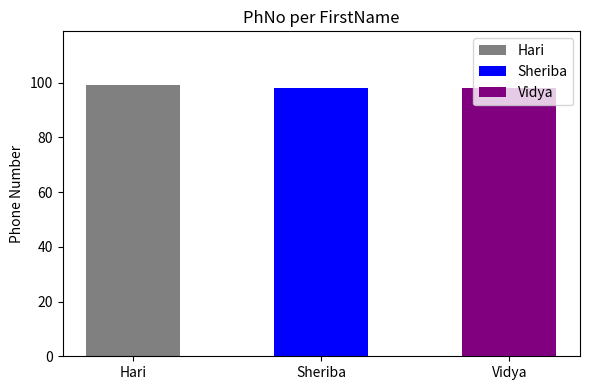

What is the label of the 1st bar from the left?

Hari